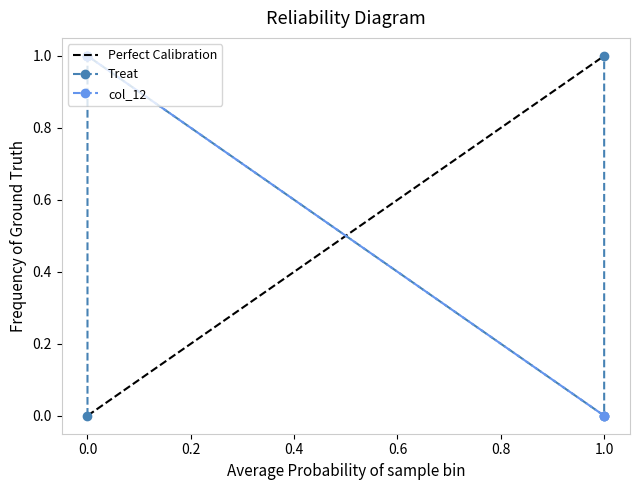

What is the maximum value shown in the chart?

1